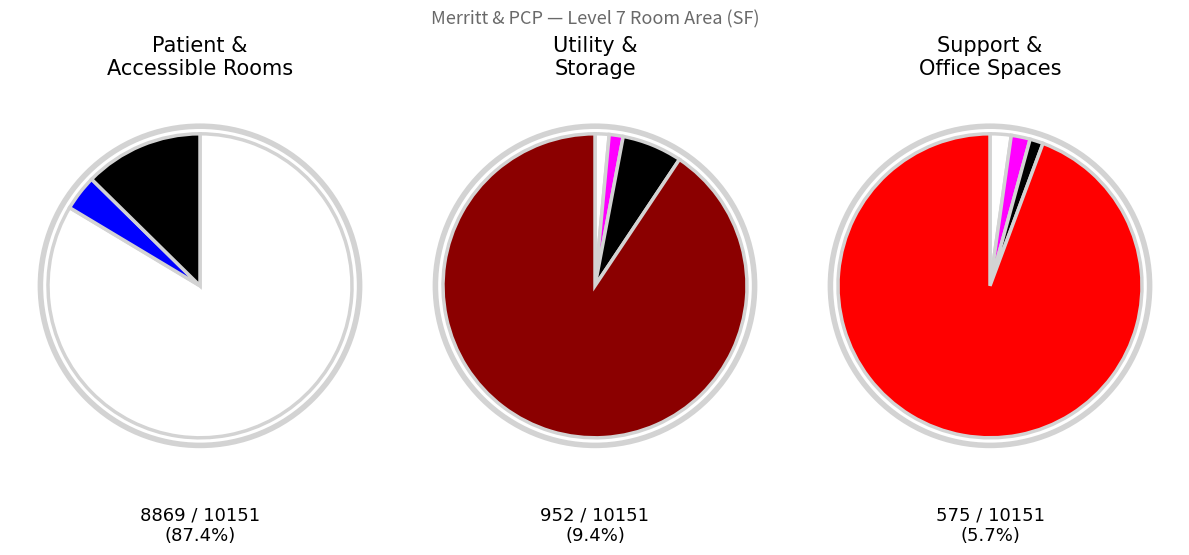

To the nearest percent, what percentage of the pie is SOILED UTILITY?

1%